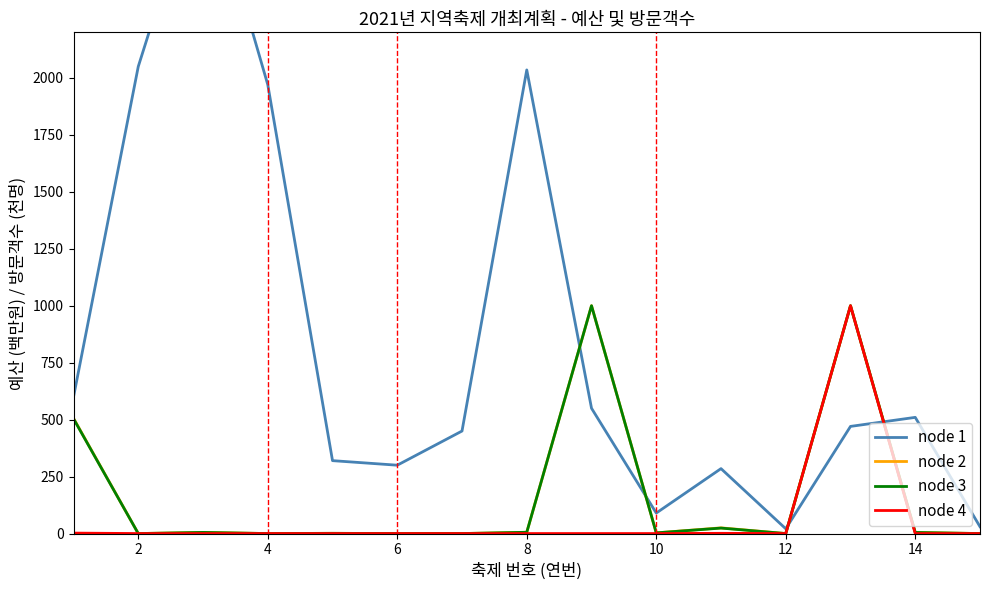

What is the maximum value for node 1?

2950.0